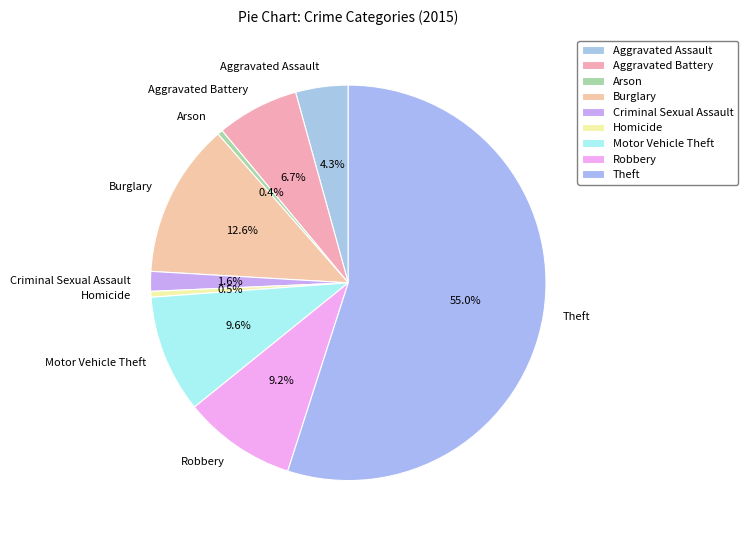

What is the largest slice in the pie chart?

Theft